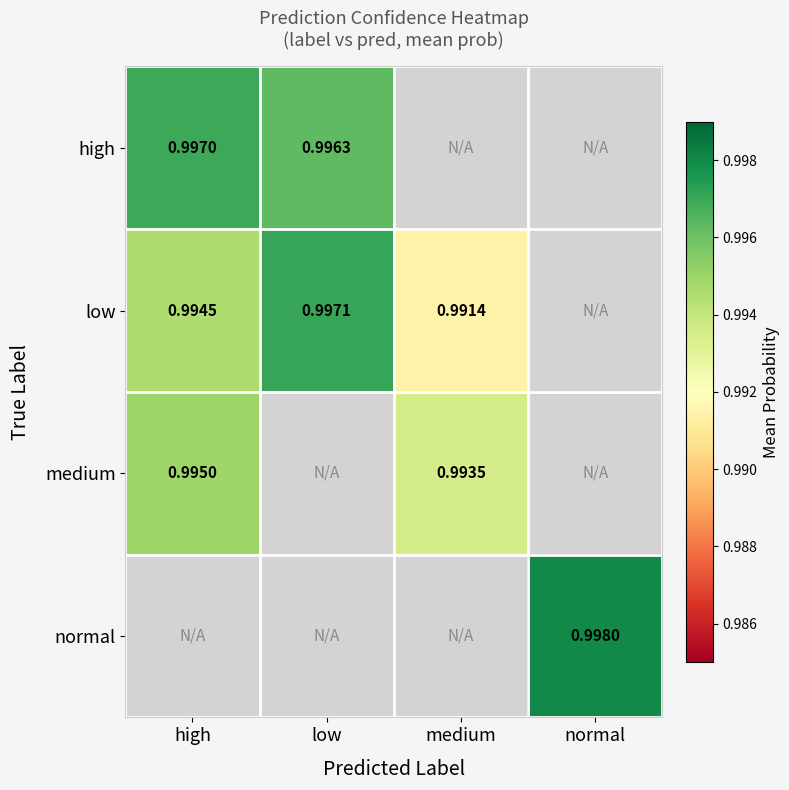

Which series has the largest total across all categories?

low